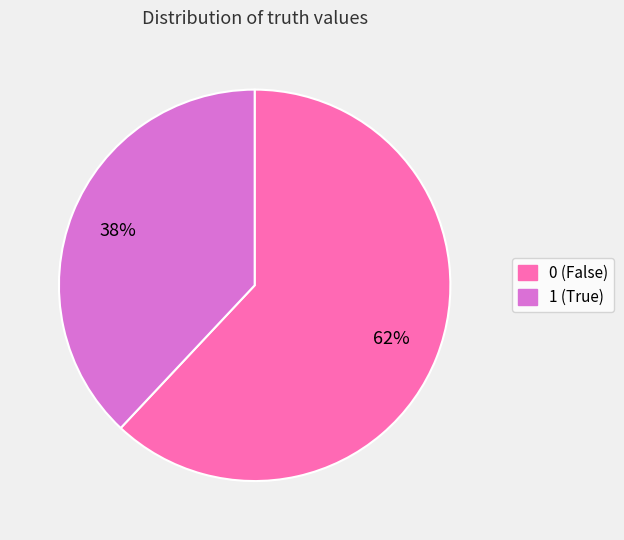

Is 1 the majority of the pie?

No